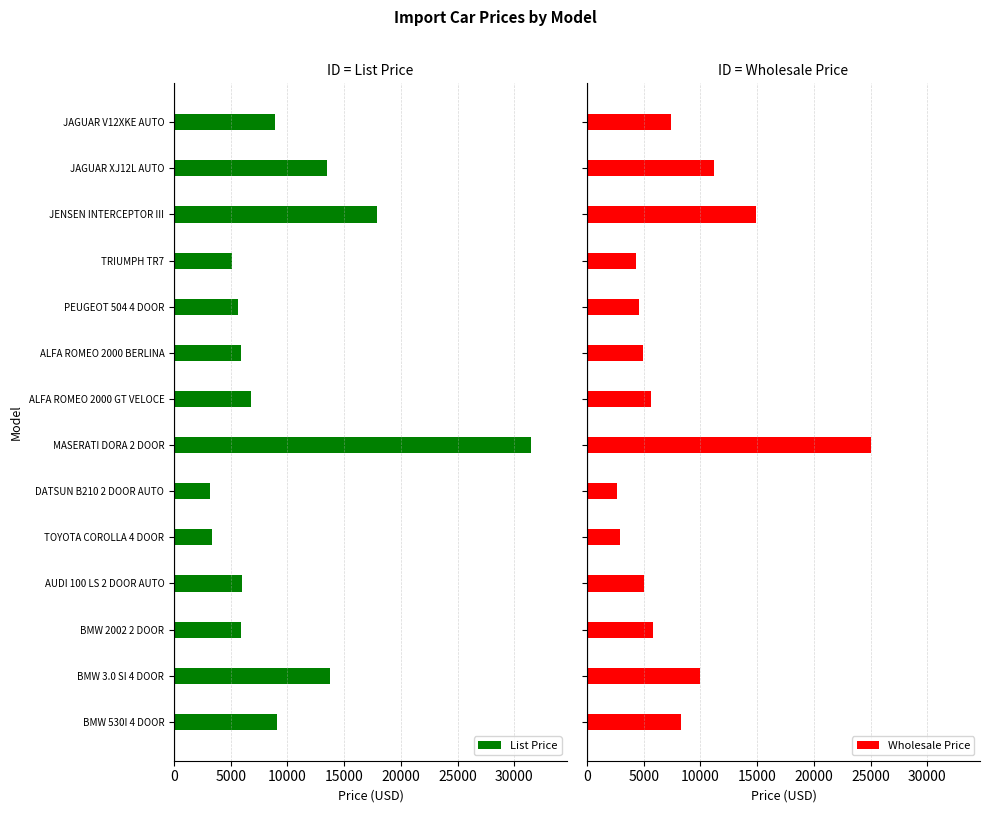

What are all the series names shown in the legend?

List Price, Wholesale Price